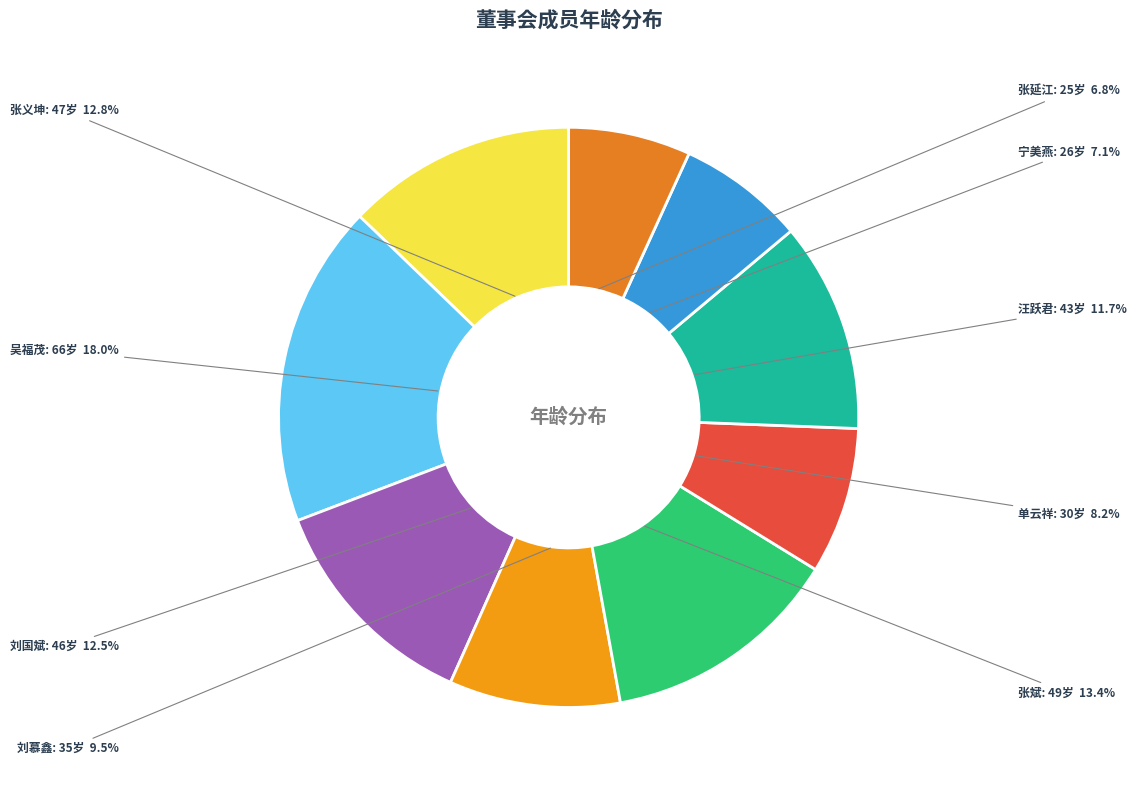

To the nearest percent, what portion does 张斌 represent?

13%